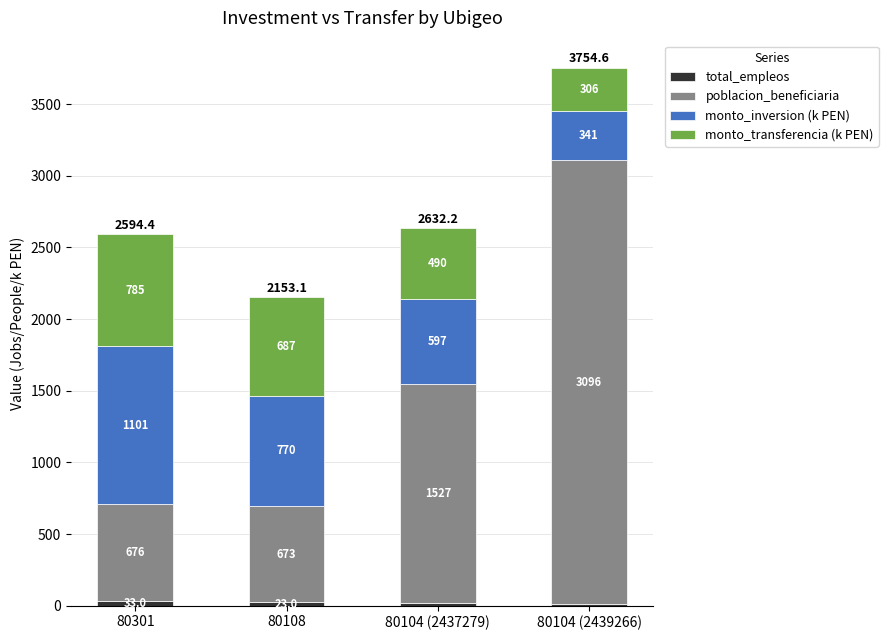

At which category is the sum across all series the highest?

80104 (2439266)